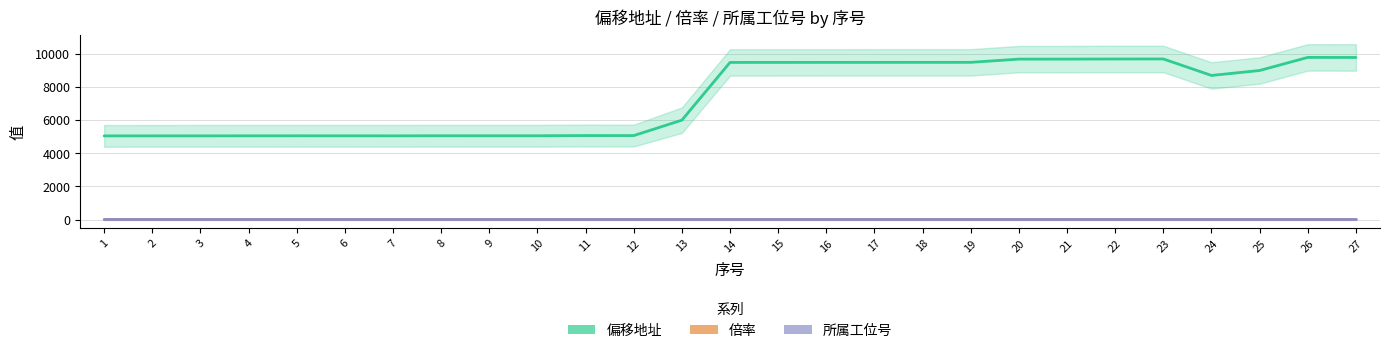

Is the value of 倍率 at 19 greater than the value of 所属工位号 at 16?

No